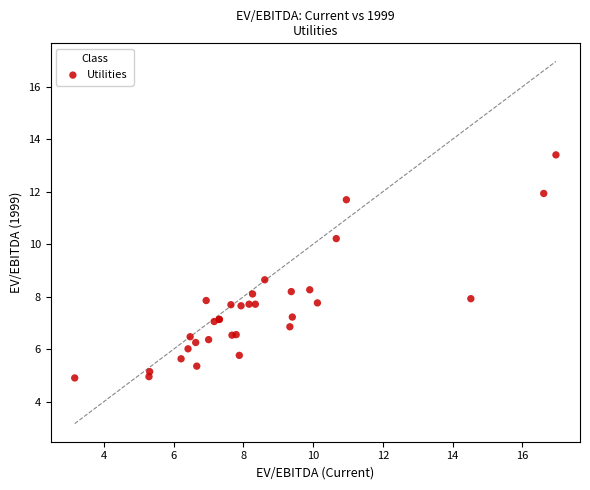

What Y value in the scatter plot is closest to 9?

8.6